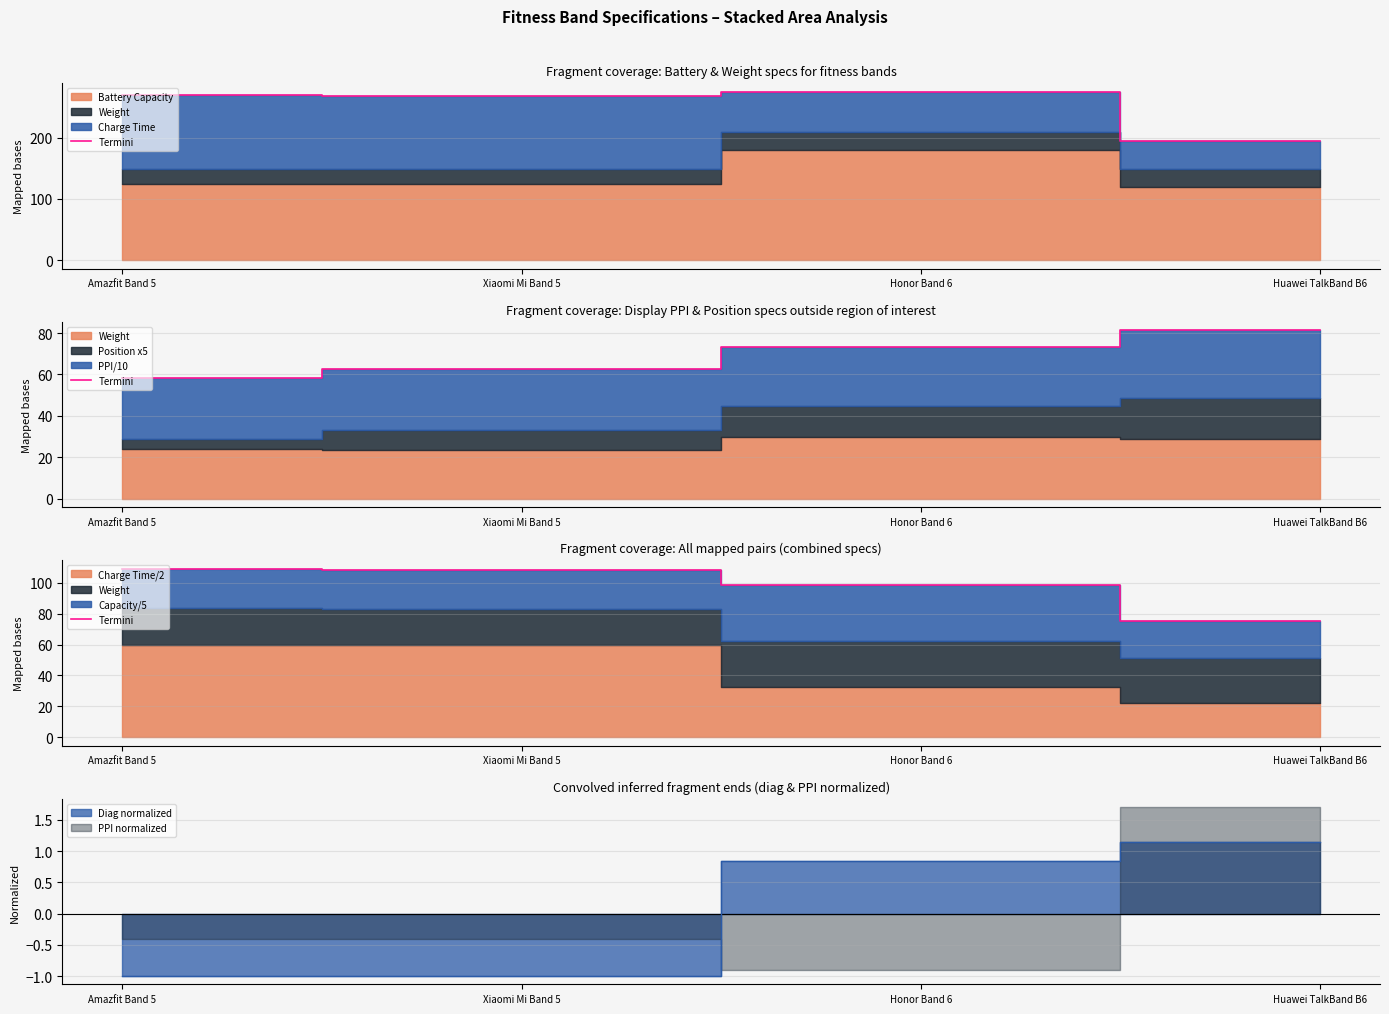

What is the ratio of the value at Amazfit Band 5 to the value at Honor Band 6?

1.1